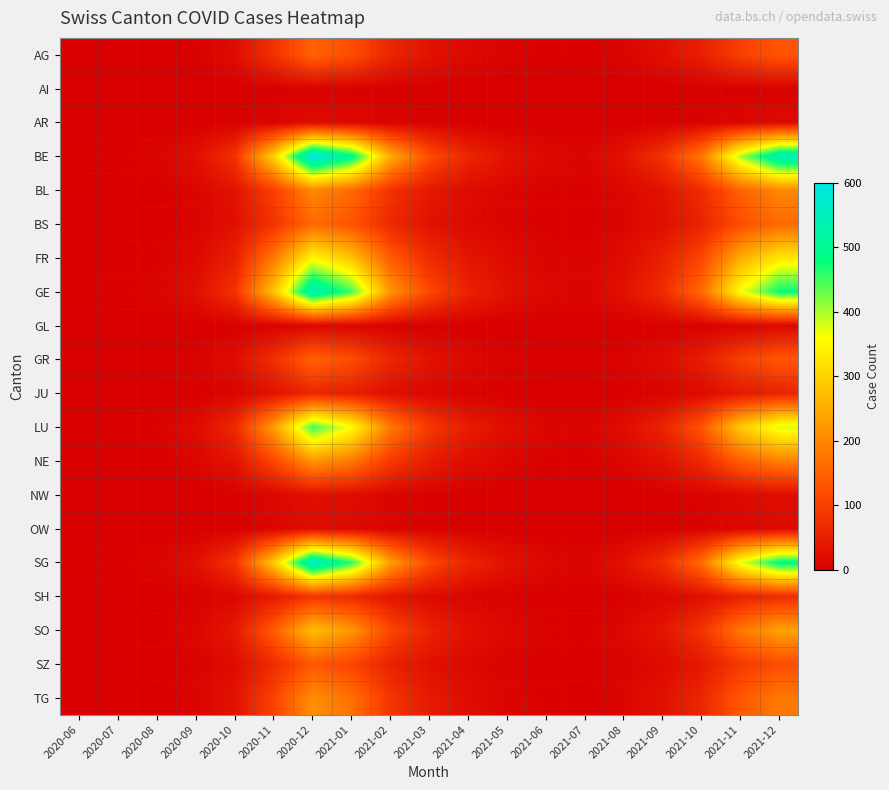

Reading right to left, list all the values displayed in this chart.

AG: 2021-12=130	2021-11=100	2021-10=50	2021-09=25	2021-08=10	2021-07=3	2021-06=5	2021-05=8	2021-04=15	2021-03=30	2021-02=60	2021-01=120	2020-12=150	2020-11=80	2020-10=20	2020-09=5	2020-08=1	2020-07=1	2020-06=1
AI: 2021-12=4	2021-11=3	2021-10=2	2021-09=1	2021-08=0	2021-07=0	2021-06=0	2021-05=0	2021-04=0	2021-03=1	2021-02=2	2021-01=4	2020-12=5	2020-11=3	2020-10=1	2020-09=0	2020-08=0	2020-07=0	2020-06=0
AR: 2021-12=18	2021-11=12	2021-10=6	2021-09=3	2021-08=1	2021-07=0	2021-06=0	2021-05=1	2021-04=2	2021-03=4	2021-02=8	2021-01=15	2020-12=20	2020-11=10	2020-10=3	2020-09=1	2020-08=0	2020-07=0	2020-06=0
BE: 2021-12=550	2021-11=400	2021-10=180	2021-09=80	2021-08=30	2021-07=10	2021-06=15	2021-05=30	2021-04=60	2021-03=120	2021-02=250	2021-01=500	2020-12=600	2020-11=300	2020-10=80	2020-09=25	2020-08=8	2020-07=5	2020-06=3
BL: 2021-12=200	2021-11=150	2021-10=70	2021-09=30	2021-08=12	2021-07=4	2021-06=5	2021-05=10	2021-04=20	2021-03=40	2021-02=80	2021-01=160	2020-12=200	2020-11=100	2020-10=30	2020-09=10	2020-08=3	2020-07=2	2020-06=1
BS: 2021-12=160	2021-11=120	2021-10=55	2021-09=25	2021-08=10	2021-07=3	2021-06=4	2021-05=8	2021-04=15	2021-03=30	2021-02=65	2021-01=130	2020-12=160	2020-11=80	2020-10=25	2020-09=8	2020-08=2	2020-07=1	2020-06=1
FR: 2021-12=330	2021-11=250	2021-10=110	2021-09=50	2021-08=20	2021-07=6	2021-06=9	2021-05=18	2021-04=35	2021-03=70	2021-02=140	2021-01=280	2020-12=350	2020-11=180	2020-10=50	2020-09=15	2020-08=5	2020-07=3	2020-06=2
GE: 2021-12=480	2021-11=360	2021-10=160	2021-09=70	2021-08=28	2021-07=9	2021-06=14	2021-05=28	2021-04=55	2021-03=110	2021-02=220	2021-01=450	2020-12=550	2020-11=280	2020-10=80	2020-09=25	2020-08=8	2020-07=5	2020-06=3
GL: 2021-12=12	2021-11=9	2021-10=4	2021-09=2	2021-08=1	2021-07=0	2021-06=0	2021-05=0	2021-04=1	2021-03=2	2021-02=5	2021-01=10	2020-12=12	2020-11=6	2020-10=2	2020-09=0	2020-08=0	2020-07=0	2020-06=0
GR: 2021-12=135	2021-11=100	2021-10=45	2021-09=20	2021-08=8	2021-07=2	2021-06=4	2021-05=7	2021-04=15	2021-03=30	2021-02=60	2021-01=120	2020-12=150	2020-11=75	2020-10=22	2020-09=7	2020-08=2	2020-07=1	2020-06=1
JU: 2021-12=55	2021-11=40	2021-10=18	2021-09=8	2021-08=3	2021-07=1	2021-06=1	2021-05=3	2021-04=6	2021-03=12	2021-02=24	2021-01=48	2020-12=60	2020-11=30	2020-10=9	2020-09=3	2020-08=1	2020-07=0	2020-06=0
LU: 2021-12=380	2021-11=290	2021-10=130	2021-09=55	2021-08=22	2021-07=7	2021-06=11	2021-05=23	2021-04=45	2021-03=90	2021-02=180	2021-01=360	2020-12=450	2020-11=230	2020-10=65	2020-09=20	2020-08=6	2020-07=4	2020-06=2
NE: 2021-12=190	2021-11=145	2021-10=65	2021-09=28	2021-08=11	2021-07=4	2021-06=5	2021-05=11	2021-04=22	2021-03=45	2021-02=90	2021-01=180	2020-12=220	2020-11=110	2020-10=32	2020-09=10	2020-08=3	2020-07=2	2020-06=1
NW: 2021-12=22	2021-11=16	2021-10=7	2021-09=3	2021-08=1	2021-07=0	2021-06=0	2021-05=1	2021-04=2	2021-03=5	2021-02=10	2021-01=21	2020-12=26	2020-11=13	2020-10=4	2020-09=1	2020-08=0	2020-07=0	2020-06=0
OW: 2021-12=16	2021-11=12	2021-10=5	2021-09=2	2021-08=1	2021-07=0	2021-06=0	2021-05=1	2021-04=2	2021-03=4	2021-02=8	2021-01=16	2020-12=20	2020-11=10	2020-10=3	2020-09=1	2020-08=0	2020-07=0	2020-06=0
SG: 2021-12=490	2021-11=370	2021-10=165	2021-09=73	2021-08=29	2021-07=9	2021-06=14	2021-05=29	2021-04=57	2021-03=115	2021-02=230	2021-01=460	2020-12=570	2020-11=290	2020-10=82	2020-09=26	2020-08=8	2020-07=5	2020-06=3
SH: 2021-12=71	2021-11=53	2021-10=24	2021-09=11	2021-08=4	2021-07=1	2021-06=2	2021-05=4	2021-04=8	2021-03=17	2021-02=34	2021-01=67	2020-12=84	2020-11=42	2020-10=12	2020-09=4	2020-08=1	2020-07=1	2020-06=0
SO: 2021-12=235	2021-11=178	2021-10=80	2021-09=35	2021-08=14	2021-07=4	2021-06=7	2021-05=14	2021-04=27	2021-03=55	2021-02=110	2021-01=220	2020-12=275	2020-11=140	2020-10=40	2020-09=12	2020-08=4	2020-07=2	2020-06=1
SZ: 2021-12=120	2021-11=90	2021-10=40	2021-09=18	2021-08=7	2021-07=2	2021-06=3	2021-05=7	2021-04=14	2021-03=27	2021-02=54	2021-01=108	2020-12=135	2020-11=70	2020-10=20	2020-09=6	2020-08=2	2020-07=1	2020-06=1
TG: 2021-12=180	2021-11=136	2021-10=61	2021-09=27	2021-08=11	2021-07=3	2021-06=5	2021-05=10	2021-04=21	2021-03=42	2021-02=84	2021-01=168	2020-12=210	2020-11=105	2020-10=30	2020-09=9	2020-08=3	2020-07=2	2020-06=1